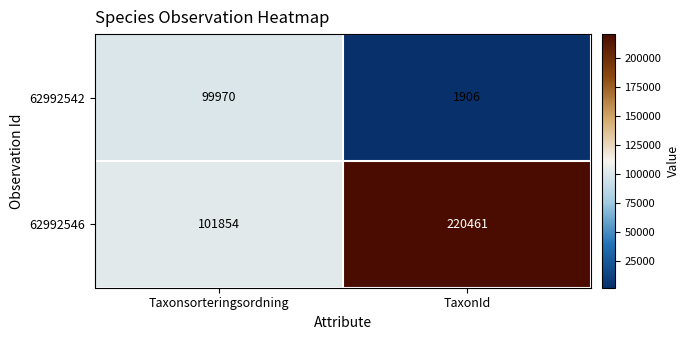

Reading right to left, transcribe all the data shown in this chart.

62992542: TaxonId=1906	Taxonsorteringsordning=99970
62992546: TaxonId=220461	Taxonsorteringsordning=101854